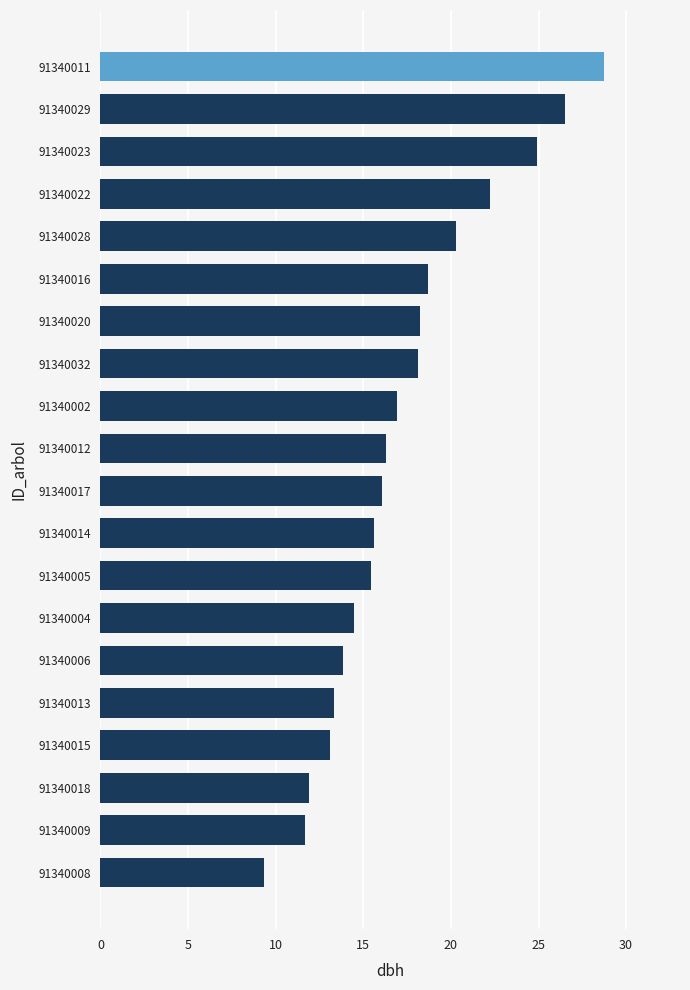

What is the change in value from 91340016 to 91340018?

-6.8